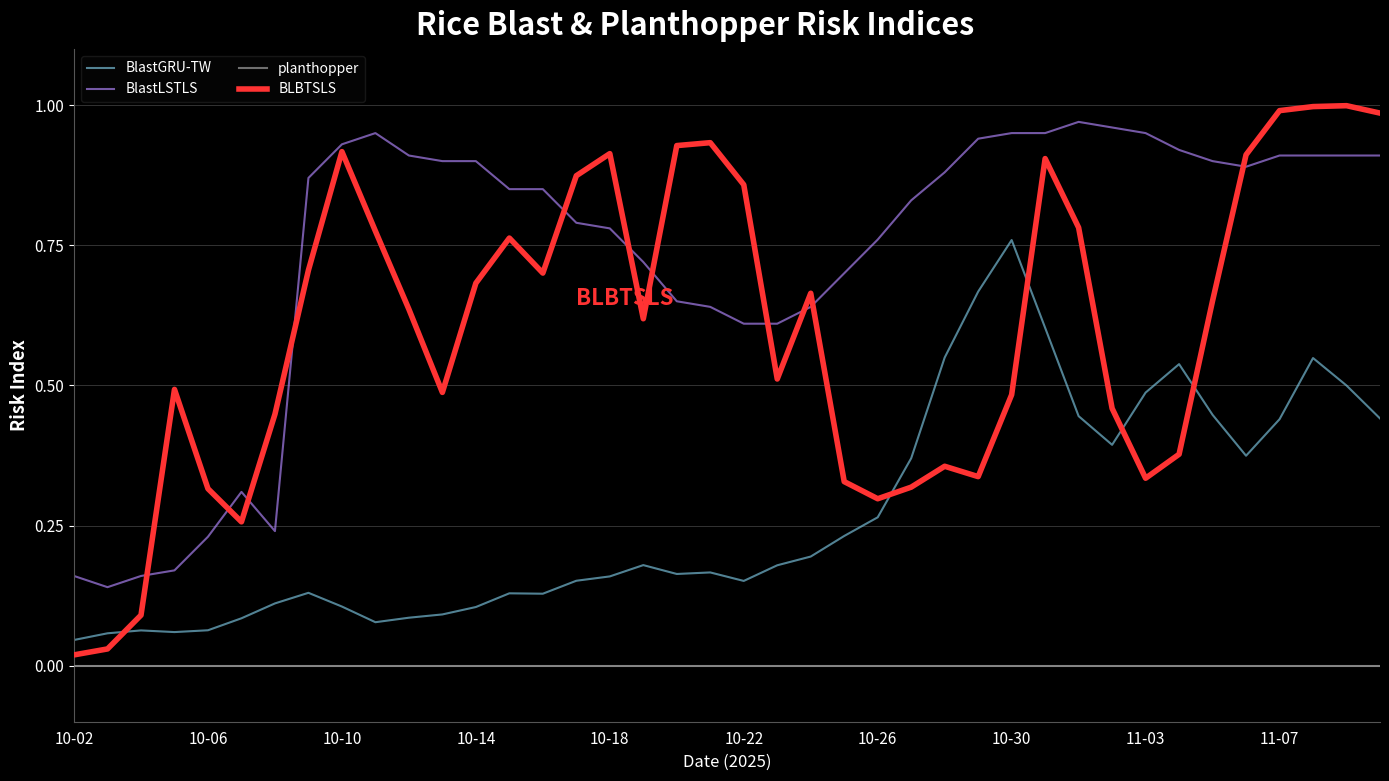

Which series has the largest range (max minus min)?

BLBTSLS